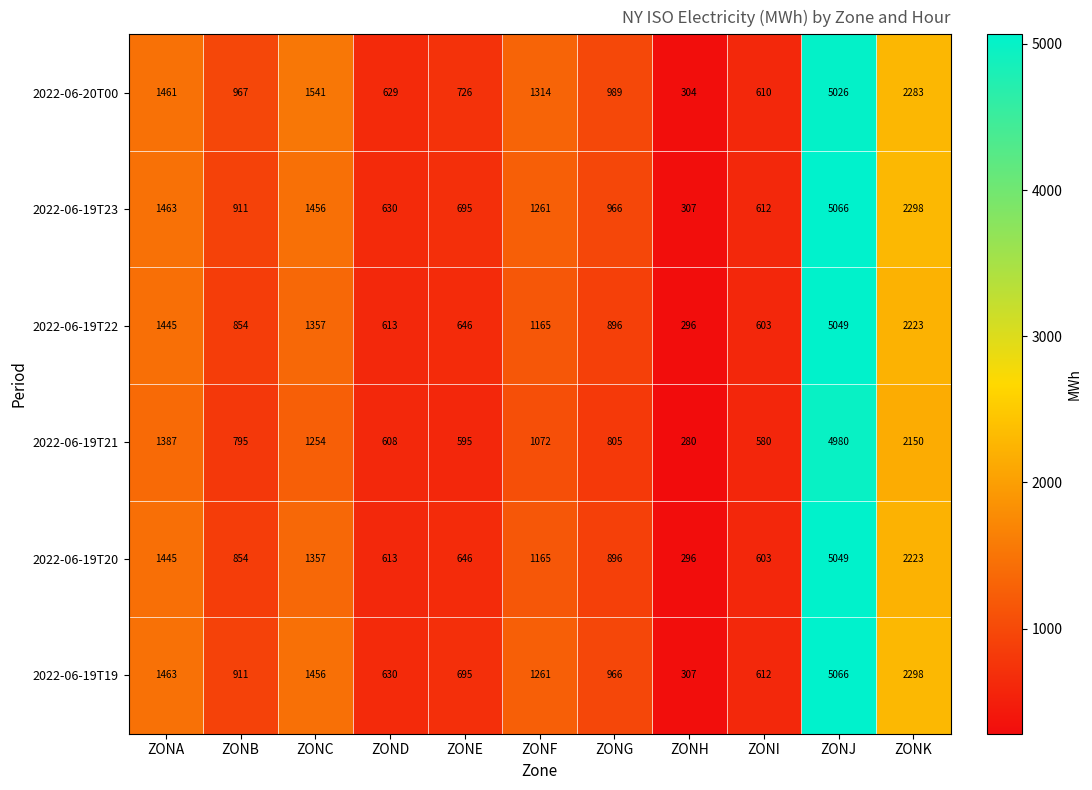

At which category does the chart reach its minimum across all series?

ZONH